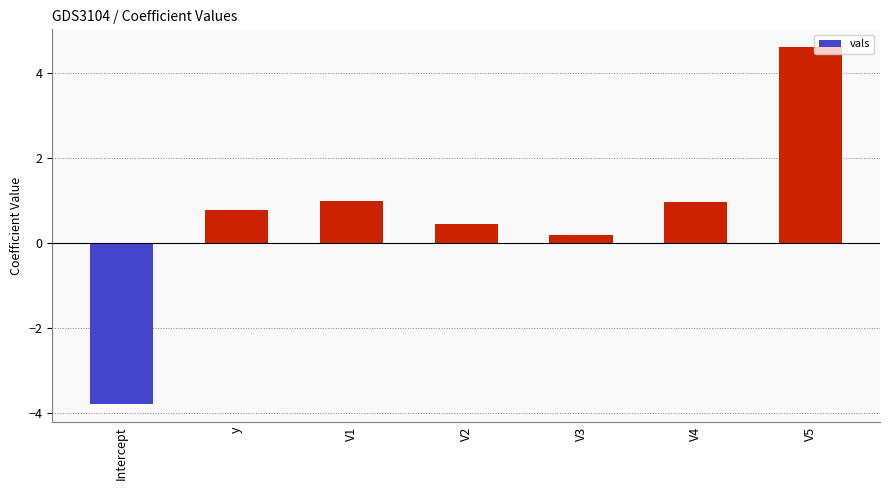

What is the label of the 4th bar from the right?

V2